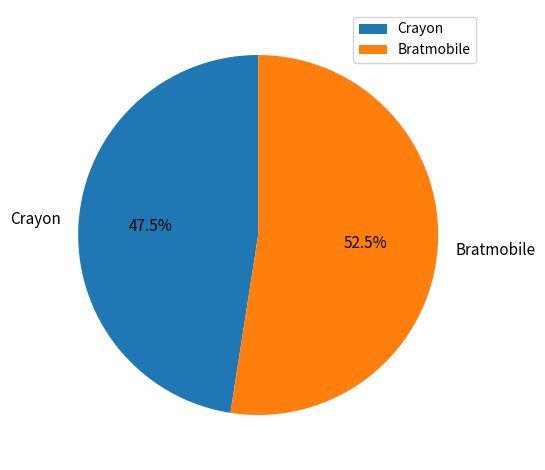

To the nearest percent, what is the combined percentage of Bratmobile and Crayon?

100%